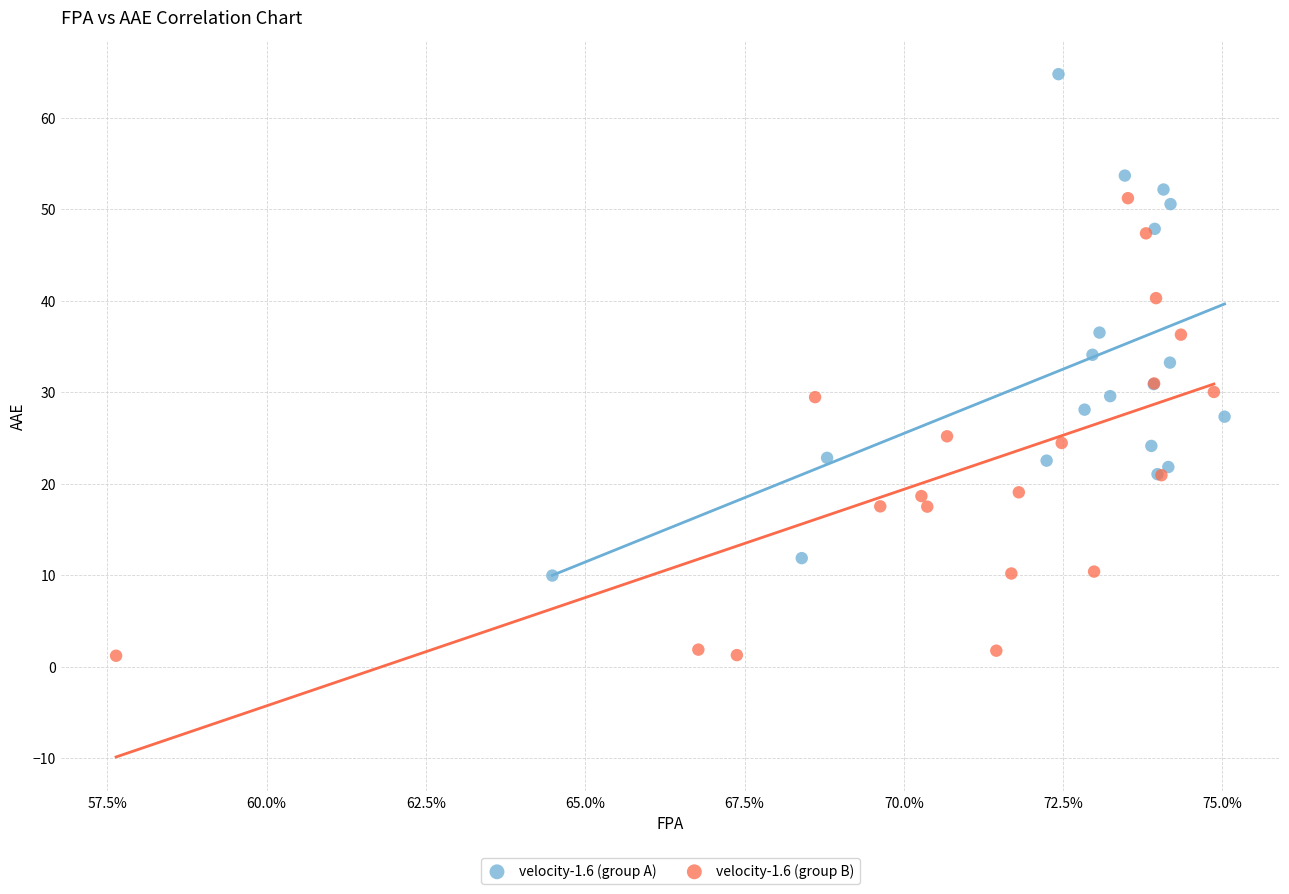

Which series contains the lowest Y value?

velocity-1.6 (group B)